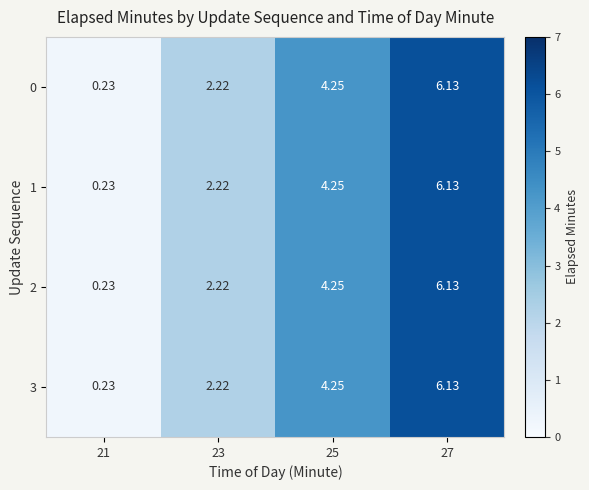

Is the value of 2 at 23 greater than the value of 0 at 27?

No